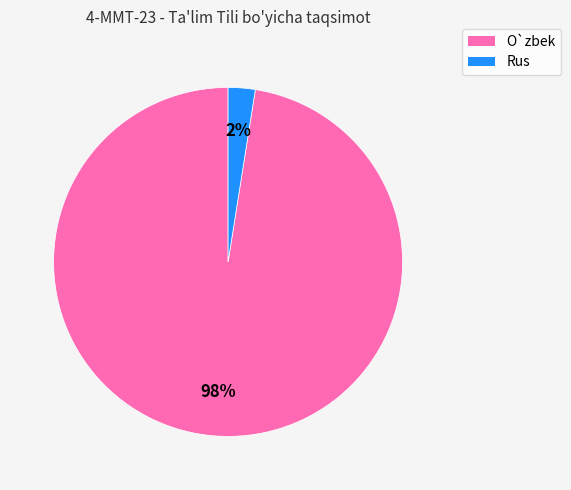

Which slice is the smallest?

Rus